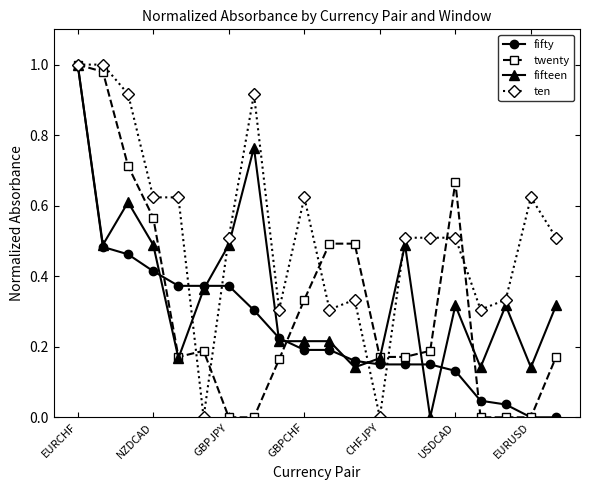

True or false: ten has more than 0 points higher than both neighbors.

True